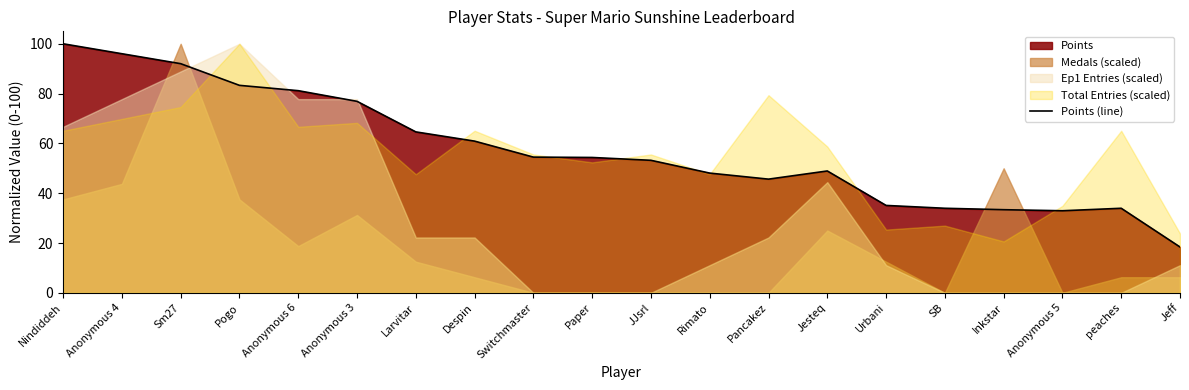

Does the chart have visible grid lines?

No